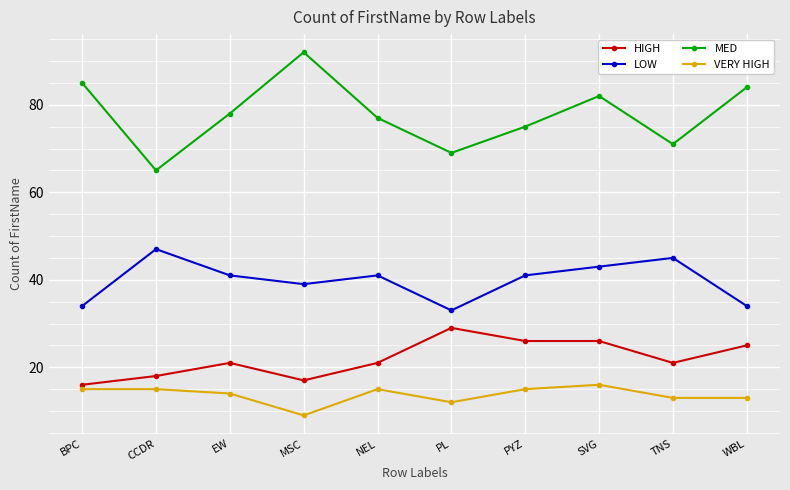

Where does the MED series first go above 78?

BPC